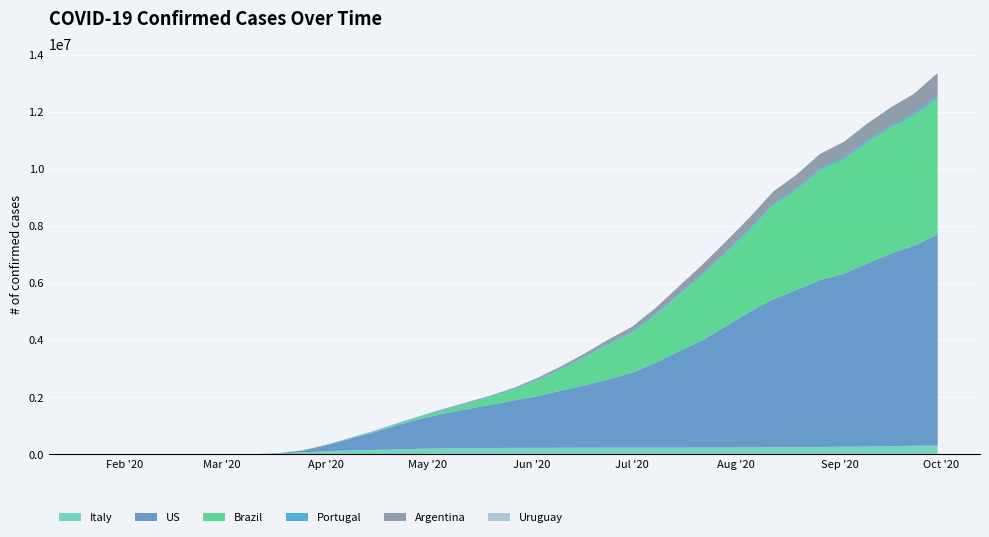

Reading left to right, what are all the values shown in this chart?

Italy: 22/01/2020=0	29/01/2020=6	05/02/2020=11	12/02/2020=13	19/02/2020=14	26/02/2020=453	04/03/2020=3089	11/03/2020=10149	18/03/2020=35713	25/03/2020=74386	01/04/2020=110574	08/04/2020=143626	15/04/2020=162488	22/04/2020=178972	29/04/2020=201505	06/05/2020=214457	13/05/2020=221216	20/05/2020=226699	27/05/2020=232664	03/06/2020=233836	10/06/2020=235561	17/06/2020=238159	24/06/2020=239961	01/07/2020=240578	08/07/2020=242363	15/07/2020=243736	22/07/2020=246488	29/07/2020=247537	05/08/2020=248803	12/08/2020=251237	19/08/2020=254636	26/08/2020=263949	02/09/2020=271515	09/09/2020=279914	16/09/2020=292045	23/09/2020=305077	30/09/2020=317409
US: 22/01/2020=1	29/01/2020=6	05/02/2020=11	12/02/2020=13	19/02/2020=14	26/02/2020=16	04/03/2020=213	11/03/2020=1301	18/03/2020=13677	25/03/2020=65778	01/04/2020=213372	08/04/2020=400355	15/04/2020=607670	22/04/2020=840476	29/04/2020=1039909	06/05/2020=1218944	13/05/2020=1370468	20/05/2020=1513188	27/05/2020=1666828	03/06/2020=1813397	10/06/2020=2002665	17/06/2020=2184885	24/06/2020=2384736	01/07/2020=2617459	08/07/2020=2966072	15/07/2020=3370421	22/07/2020=3756440	29/07/2020=4244592	05/08/2020=4744032	12/08/2020=5182411	19/08/2020=5508657	26/08/2020=5844896	02/09/2020=6051217	09/09/2020=6405467	16/09/2020=6739980	23/09/2020=7001282	30/09/2020=7391665
Brazil: 22/01/2020=0	29/01/2020=0	05/02/2020=0	12/02/2020=0	19/02/2020=0	26/02/2020=1	04/03/2020=4	11/03/2020=151	18/03/2020=904	25/03/2020=2915	01/04/2020=8066	08/04/2020=15927	15/04/2020=25262	22/04/2020=40581	29/04/2020=71886	06/05/2020=125218	13/05/2020=188974	20/05/2020=271628	27/05/2020=374898	03/06/2020=555383	10/06/2020=742085	17/06/2020=978142	24/06/2020=1228114	01/07/2020=1402041	08/07/2020=1668589	15/07/2020=1966748	22/07/2020=2287475	29/07/2020=2552265	05/08/2020=2859073	12/08/2020=3275520	19/08/2020=3501975	26/08/2020=3846153	02/09/2020=3997865	09/09/2020=4238446	16/09/2020=4411923	23/09/2020=4558023	30/09/2020=4776485
Portugal: 22/01/2020=0	29/01/2020=0	05/02/2020=0	12/02/2020=0	19/02/2020=0	26/02/2020=0	04/03/2020=30	11/03/2020=245	18/03/2020=1280	25/03/2020=2995	01/04/2020=8251	08/04/2020=13141	15/04/2020=15472	22/04/2020=22353	29/04/2020=24505	06/05/2020=27268	13/05/2020=28132	20/05/2020=29209	27/05/2020=30623	03/06/2020=33592	10/06/2020=37336	17/06/2020=40104	24/06/2020=41189	01/07/2020=43659	08/07/2020=46221	15/07/2020=48077	22/07/2020=50164	29/07/2020=51681	05/08/2020=52945	12/08/2020=54350	19/08/2020=55912	26/08/2020=57640	02/09/2020=62126	09/09/2020=63429	16/09/2020=67402	23/09/2020=71584	30/09/2020=78906
Argentina: 22/01/2020=0	29/01/2020=0	05/02/2020=0	12/02/2020=0	19/02/2020=0	26/02/2020=0	04/03/2020=19	11/03/2020=138	18/03/2020=690	25/03/2020=1894	01/04/2020=3607	08/04/2020=5371	15/04/2020=6879	22/04/2020=8372	29/04/2020=10649	06/05/2020=14702	13/05/2020=20197	20/05/2020=26716	27/05/2020=35491	03/06/2020=52457	10/06/2020=74449	17/06/2020=101338	24/06/2020=130774	01/07/2020=167416	08/07/2020=204528	15/07/2020=260911	22/07/2020=309079	29/07/2020=365302	05/08/2020=390436	12/08/2020=437000	19/08/2020=478038	26/08/2020=513086	02/09/2020=555259	09/09/2020=592658	16/09/2020=636524	23/09/2020=697278	30/09/2020=793366
Uruguay: 22/01/2020=0	29/01/2020=0	05/02/2020=0	12/02/2020=0	19/02/2020=0	26/02/2020=0	04/03/2020=135	11/03/2020=270	18/03/2020=369	25/03/2020=434	01/04/2020=470	08/04/2020=521	15/04/2020=601	22/04/2020=632	29/04/2020=703	06/05/2020=742	13/05/2020=773	20/05/2020=822	27/05/2020=852	03/06/2020=868	10/06/2020=877	17/06/2020=883	24/06/2020=905	01/07/2020=993	08/07/2020=1069	15/07/2020=1163	22/07/2020=1239	29/07/2020=1325	05/08/2020=1383	12/08/2020=1461	19/08/2020=1585	26/08/2020=1706	02/09/2020=1814	09/09/2020=1923	16/09/2020=2049	23/09/2020=2190	30/09/2020=2408